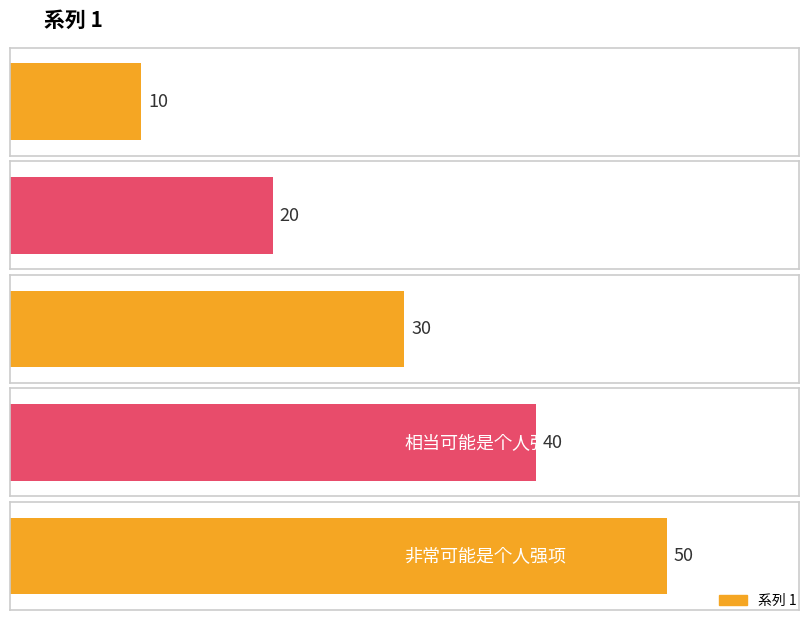

List the labels in order of value, smallest first.

不可能是个人强项, 不太可能是个人强项, 可能是个人强项, 相当可能是个人强项, 非常可能是个人强项